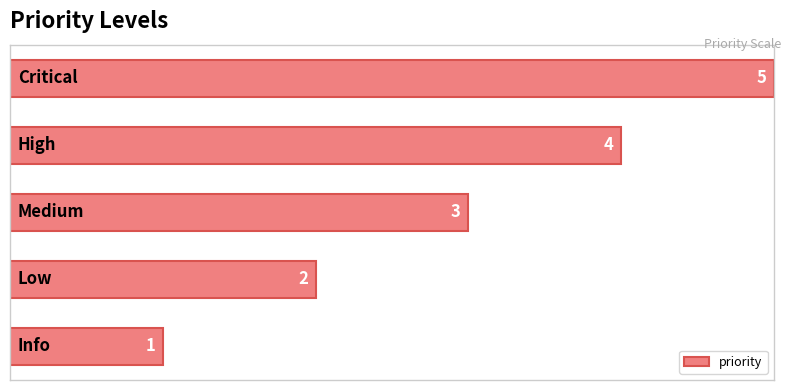

Does the chart contain stacked bars?

No